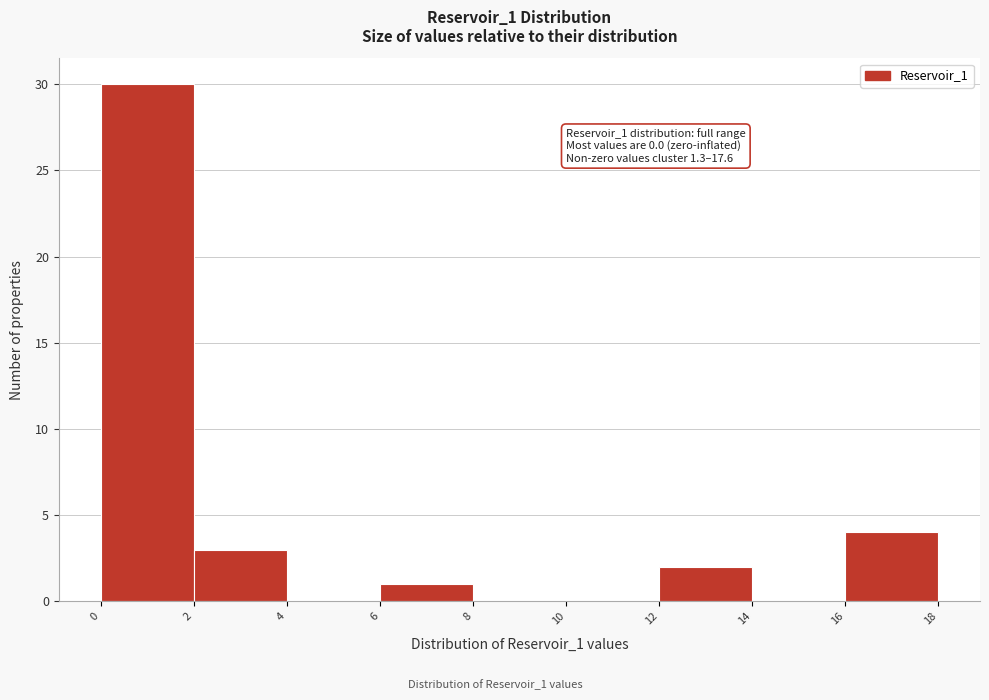

Which range on the x-axis has the tallest bar?

0 to 2